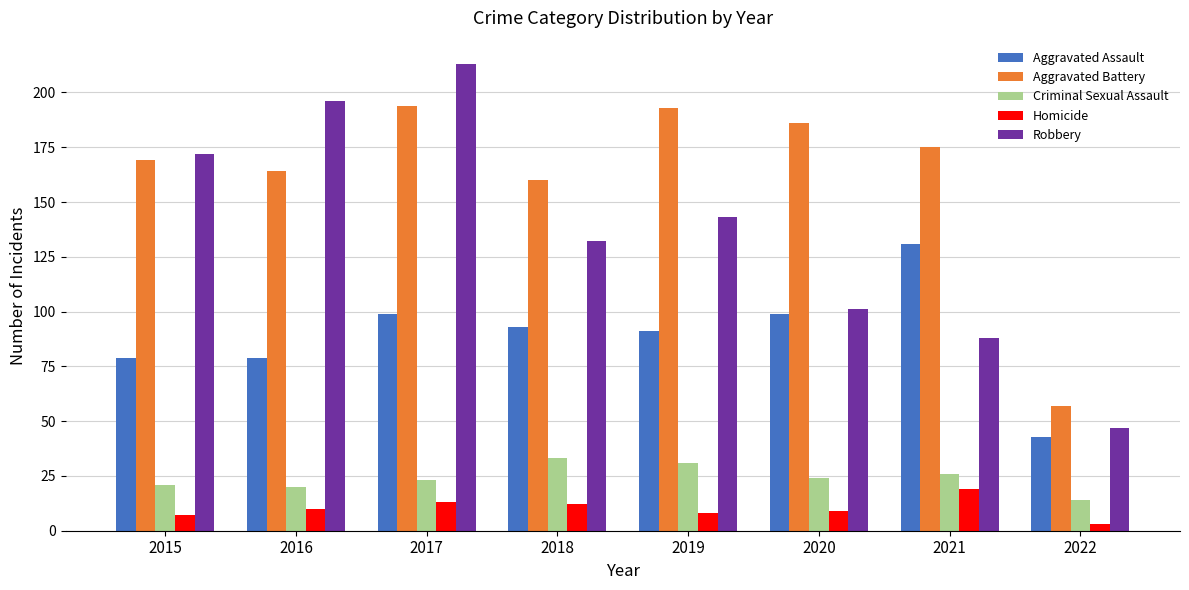

The Aggravated Battery series shows 64 at 2020. True or false?

False